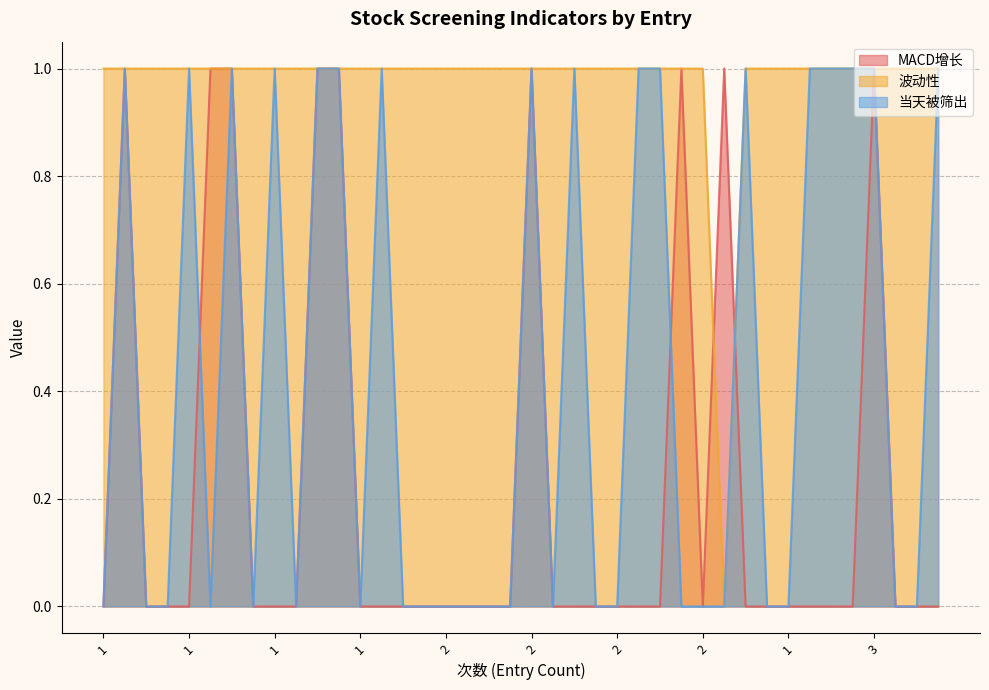

What is the label of the 13th point from the right?

1